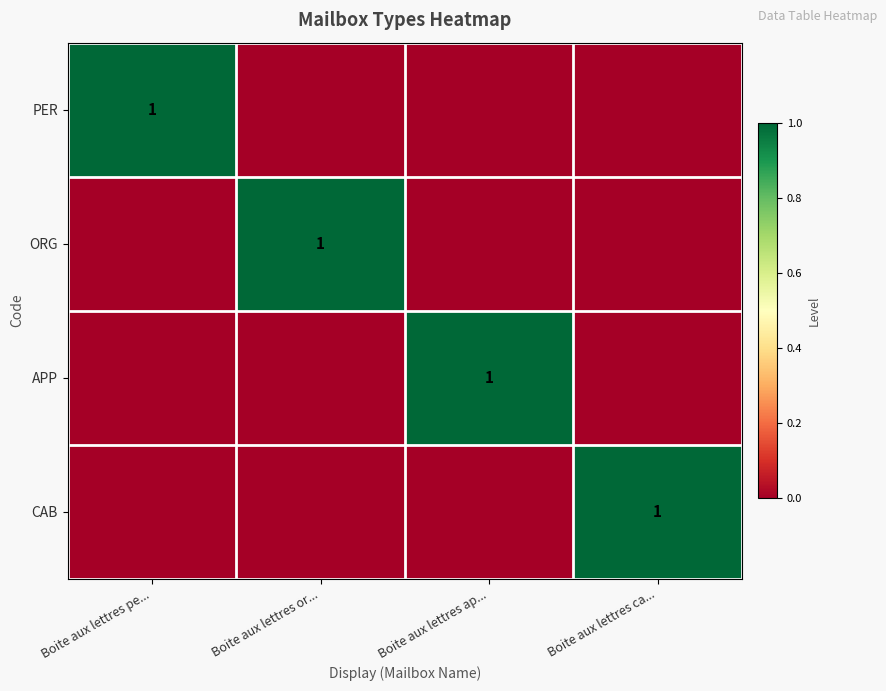

The value of PER at Boite aux lettres pe... is 1. True or false?

True